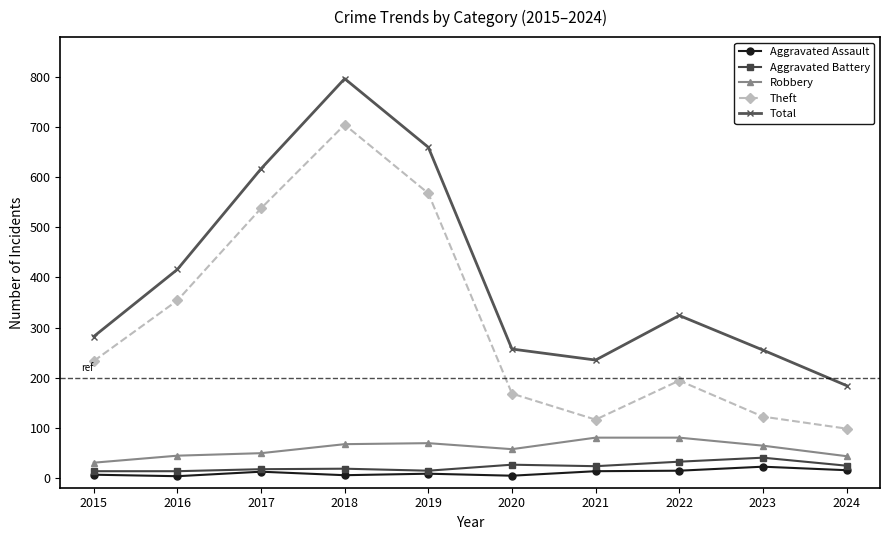

Rank the series by their maximum value, from lowest to highest.

Aggravated Assault, Aggravated Battery, Robbery, Theft, Total